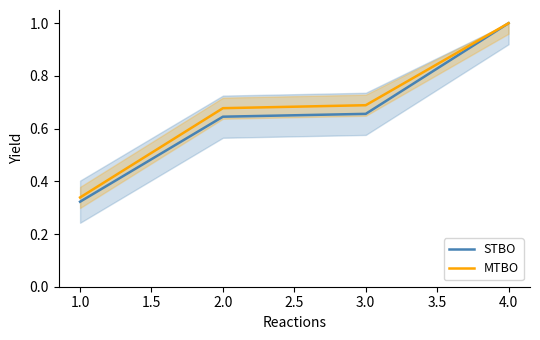

True or false: MTBO has more than 1 points higher than both neighbors.

False